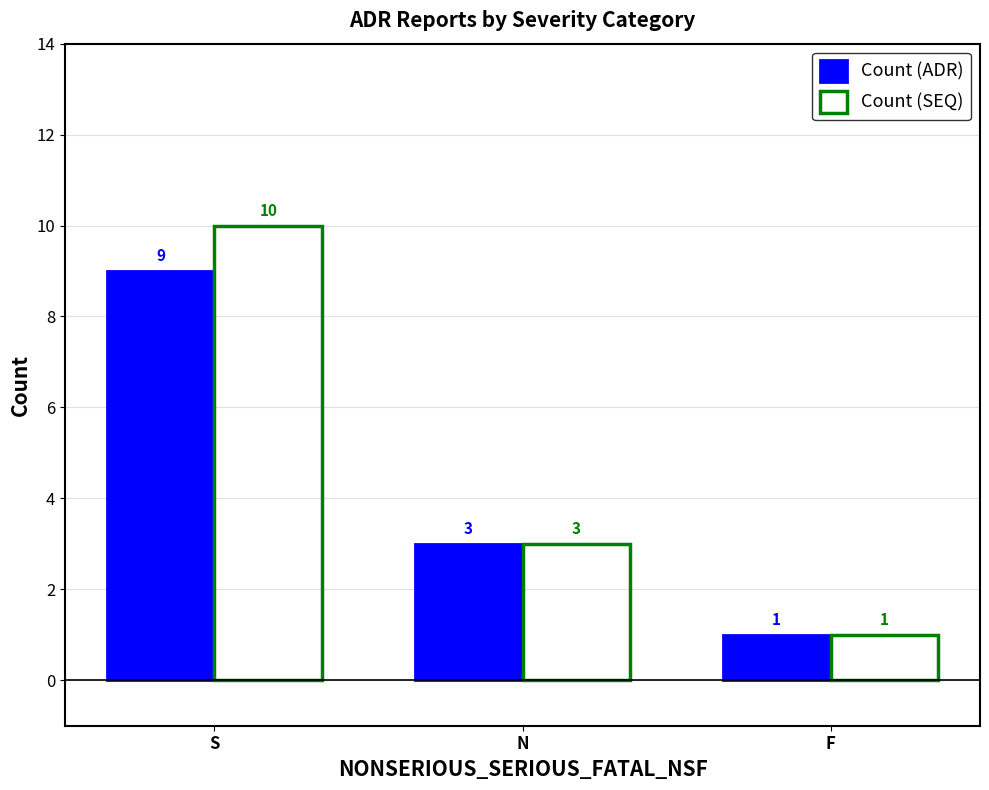

Does the chart contain stacked bars?

No